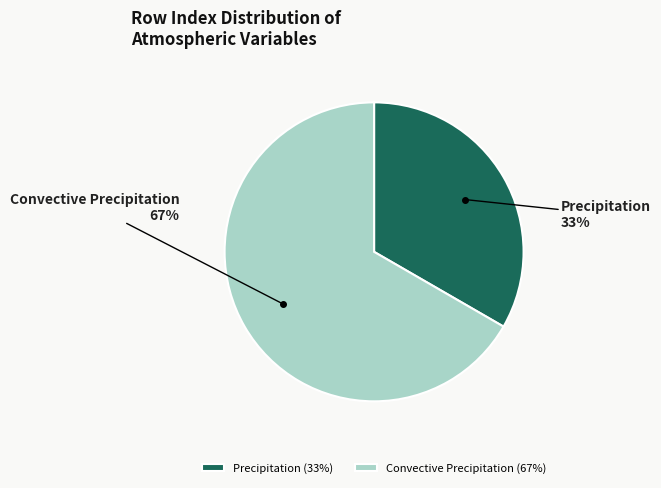

True or false: Precipitation accounts for 43% of the total.

False